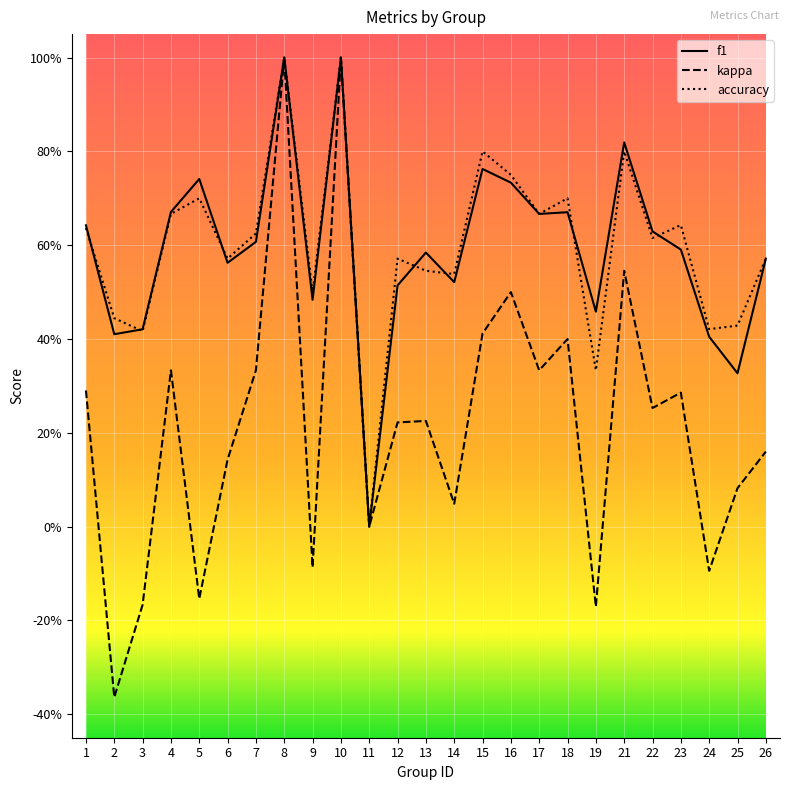

In kappa, how many points are lower than both neighbors (excluding endpoints)?

9